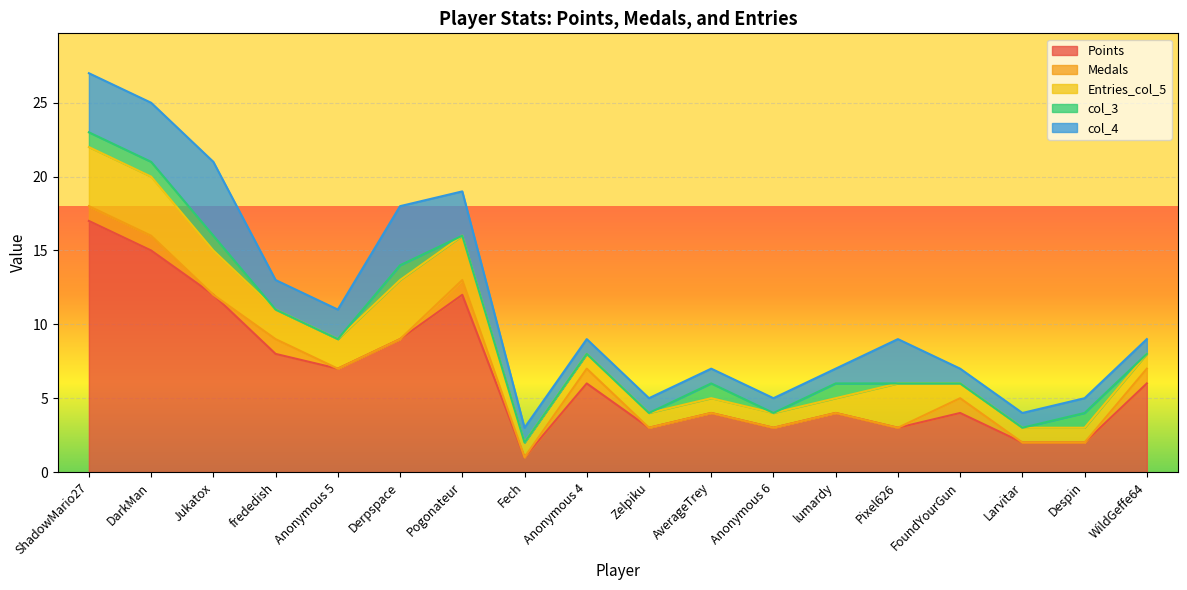

Reading right to left, extract all data points from this chart.

Points: WildGeffe64=6	Despin=2	Larvitar=2	FoundYourGun=4	Pixel626=3	lumardy=4	Anonymous 6=3	AverageTrey=4	Zelpiku=3	Anonymous 4=6	Fech=1	Pogonateur=12	Derpspace=9	Anonymous 5=7	frededish=8	Jukatox=12	DarkMan=15	ShadowMario27=17
Medals: WildGeffe64=1	Despin=0	Larvitar=0	FoundYourGun=1	Pixel626=0	lumardy=0	Anonymous 6=0	AverageTrey=0	Zelpiku=0	Anonymous 4=1	Fech=0	Pogonateur=1	Derpspace=0	Anonymous 5=0	frededish=1	Jukatox=0	DarkMan=1	ShadowMario27=1
Entries_col_5: WildGeffe64=1	Despin=1	Larvitar=1	FoundYourGun=1	Pixel626=3	lumardy=1	Anonymous 6=1	AverageTrey=1	Zelpiku=1	Anonymous 4=1	Fech=1	Pogonateur=3	Derpspace=4	Anonymous 5=2	frededish=2	Jukatox=3	DarkMan=4	ShadowMario27=4
col_3: WildGeffe64=0	Despin=1	Larvitar=0	FoundYourGun=0	Pixel626=0	lumardy=1	Anonymous 6=0	AverageTrey=1	Zelpiku=0	Anonymous 4=0	Fech=0	Pogonateur=0	Derpspace=1	Anonymous 5=0	frededish=0	Jukatox=1	DarkMan=1	ShadowMario27=1
col_4: WildGeffe64=1	Despin=1	Larvitar=1	FoundYourGun=1	Pixel626=3	lumardy=1	Anonymous 6=1	AverageTrey=1	Zelpiku=1	Anonymous 4=1	Fech=1	Pogonateur=3	Derpspace=4	Anonymous 5=2	frededish=2	Jukatox=5	DarkMan=4	ShadowMario27=4